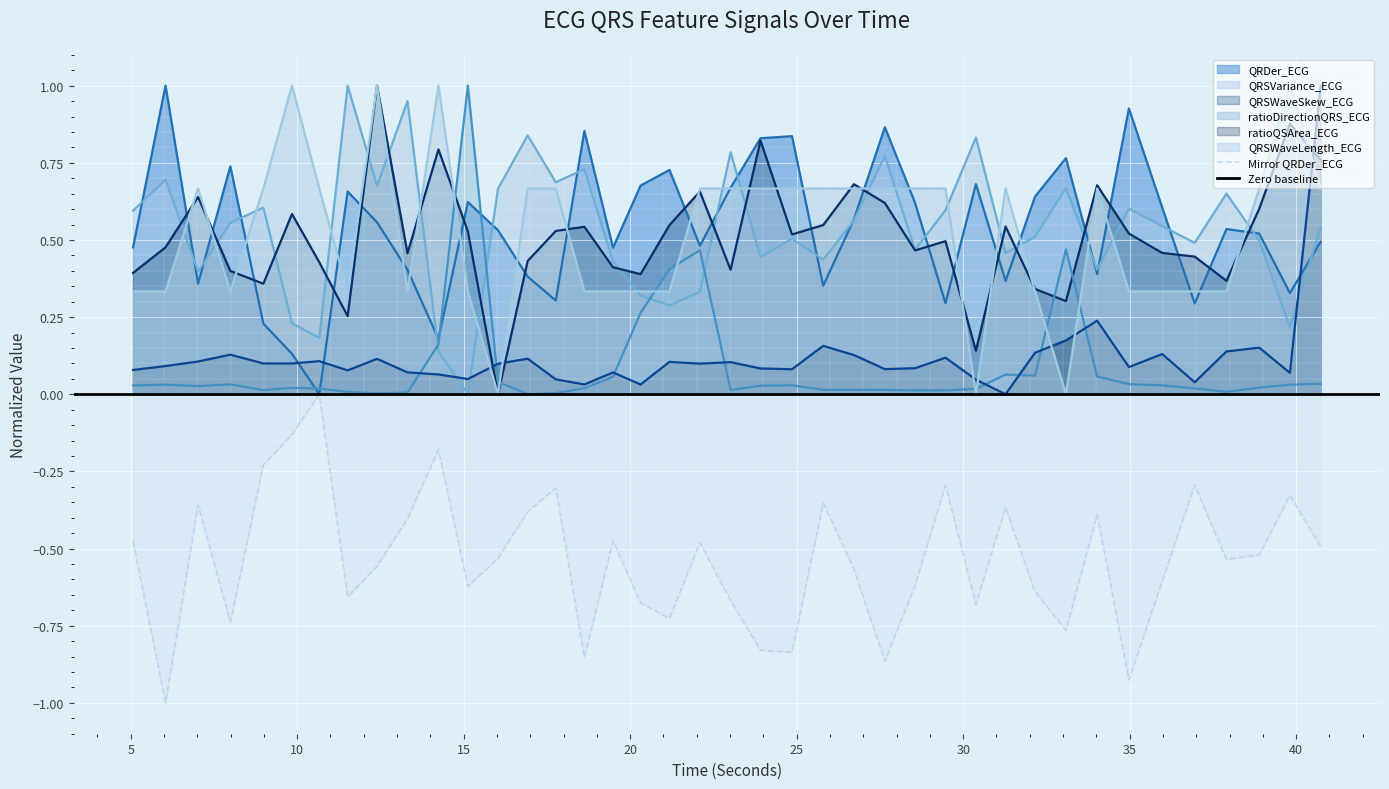

At which category does QRDer_ECG reach its first local valley?

7.0234375